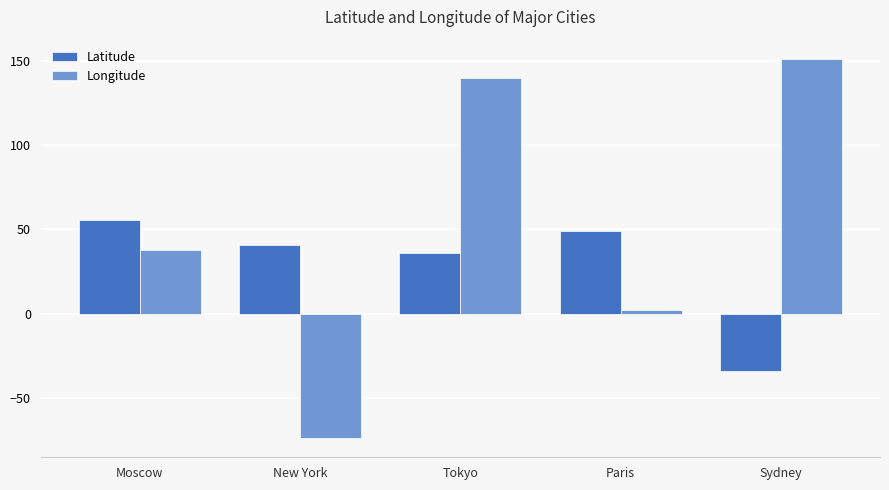

What is the spread (max minus min) of values at New York?

114.7